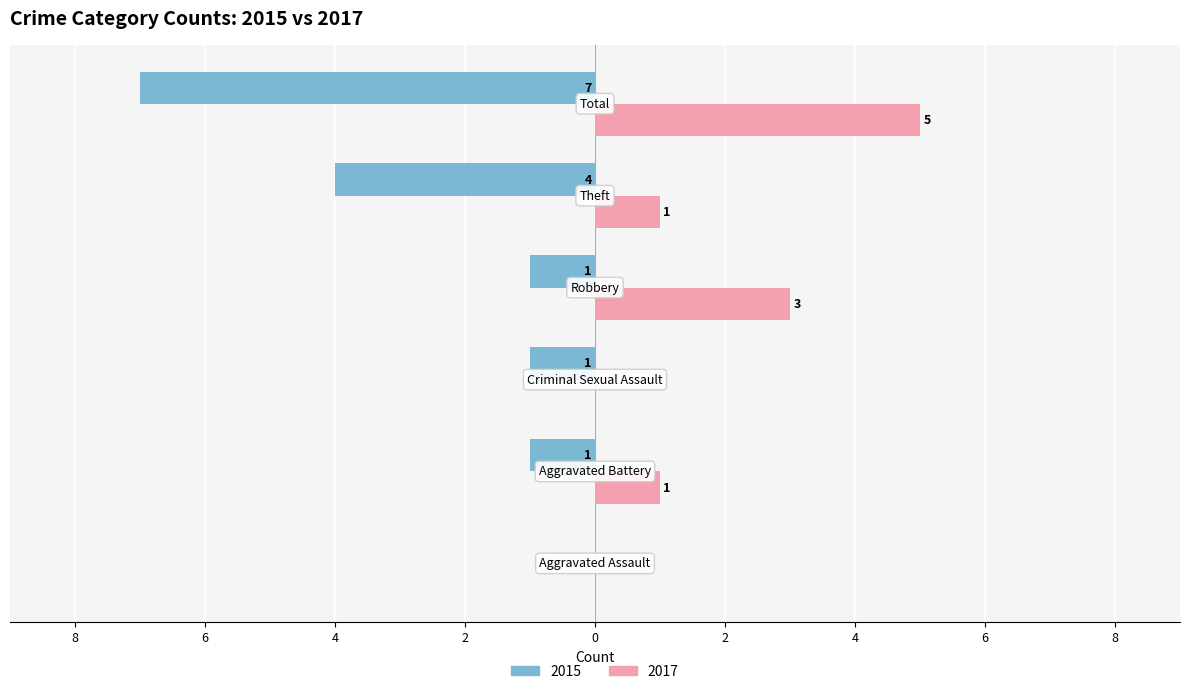

What are all the series names shown in the legend?

2015, 2017